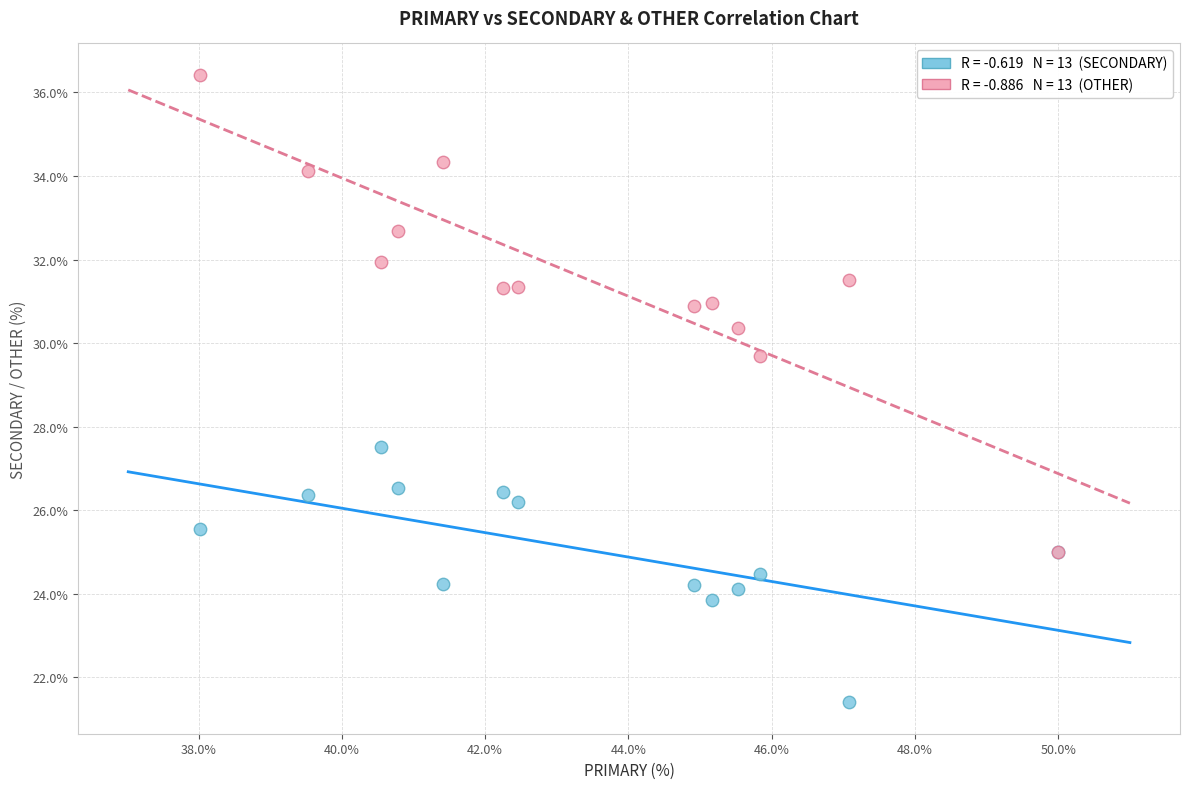

Across all series, what Y value is closest to 28?

27.5